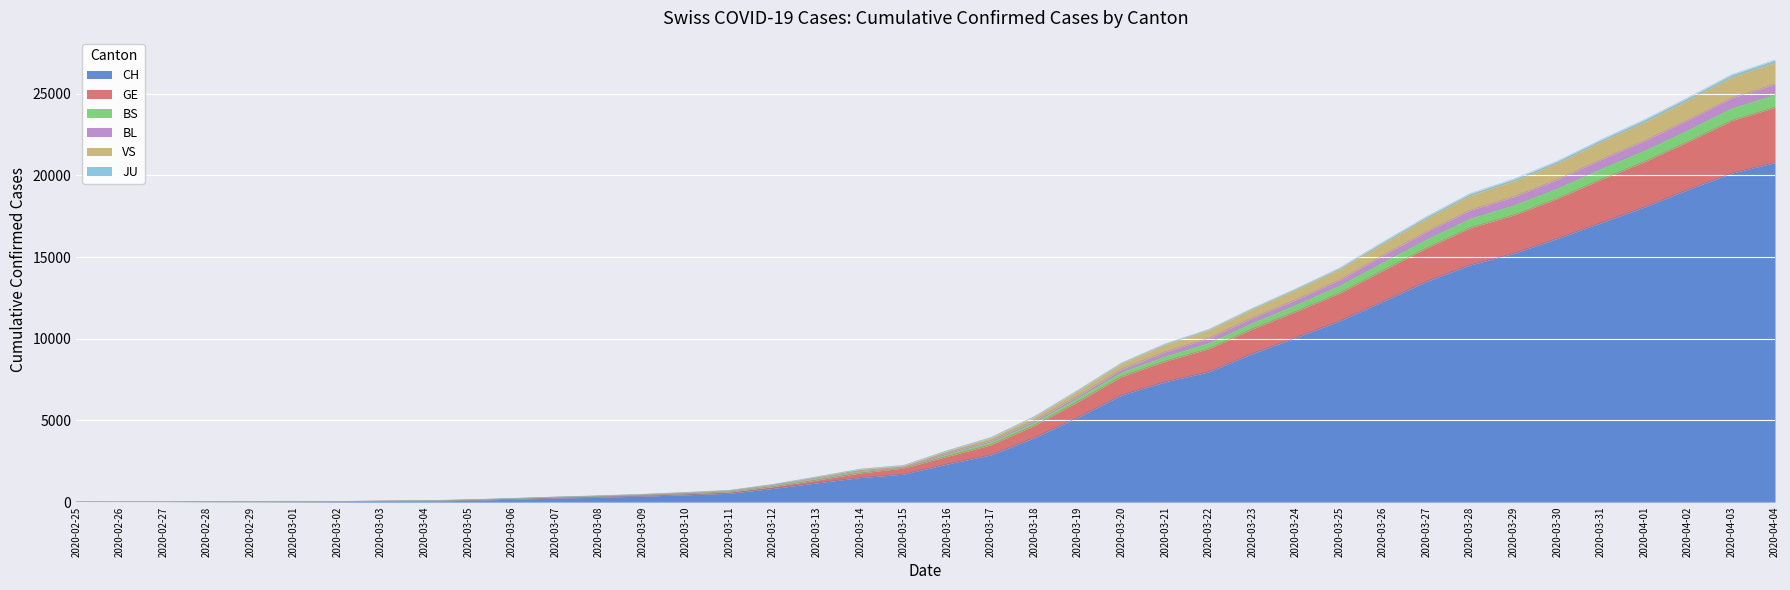

Which category has the highest value in the CH series?

2020-04-04